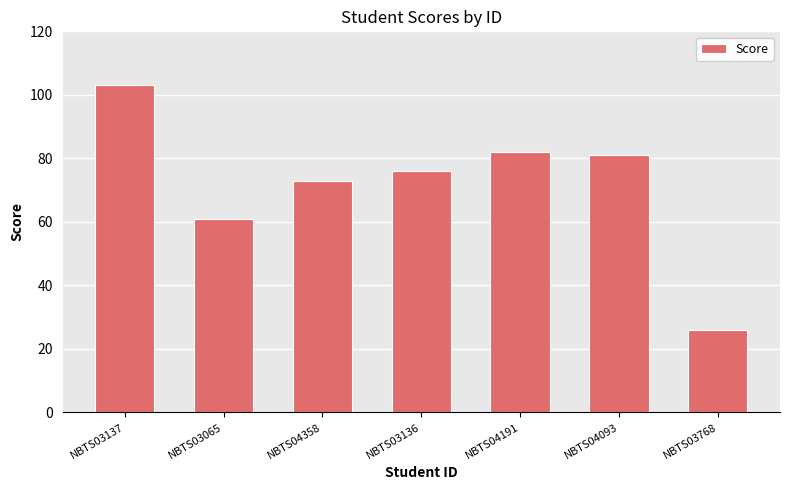

How many data points are less than 76?

3